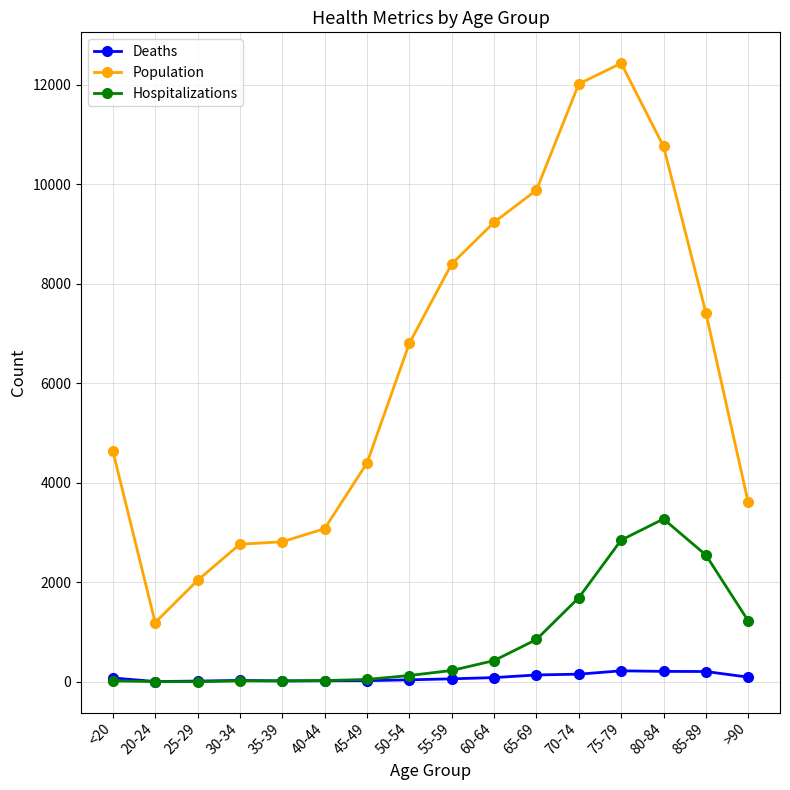

Which series has the largest total across all categories?

Population